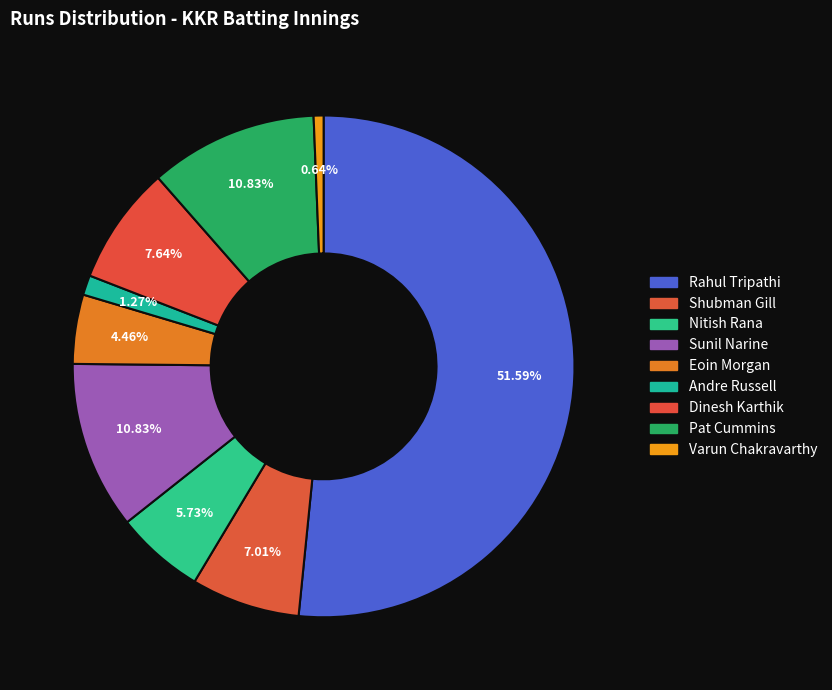

To the nearest percent, what percentage of the pie is Pat Cummins?

11%